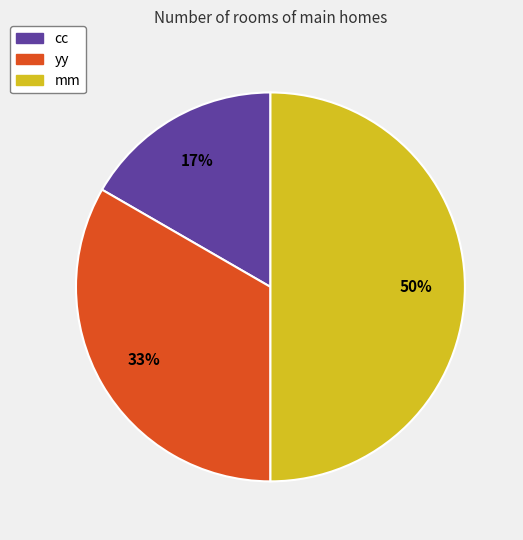

What is the ratio of the value at cc to the value at mm?

0.3